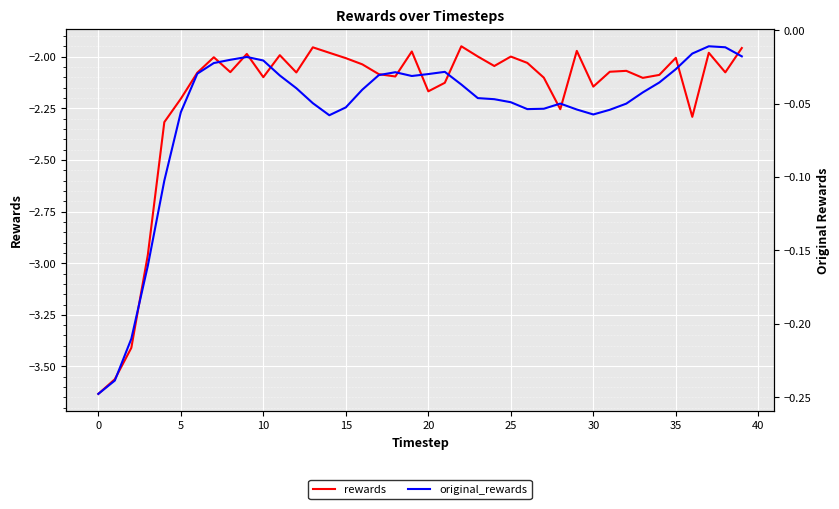

Between 21 and 18, which is larger?

18